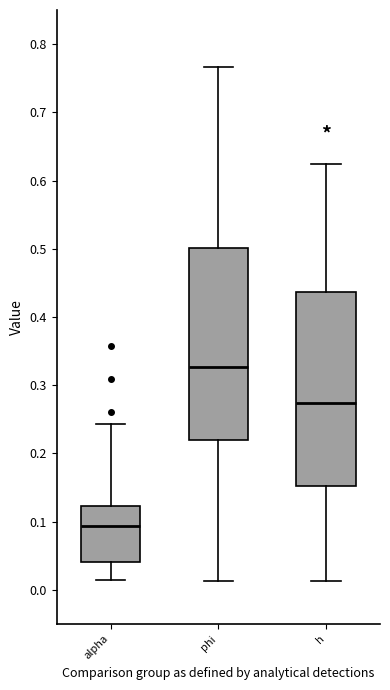

Where does the lower whisker of the box for alpha end on the y-axis? The values are not printed on the chart, so give them approximately, as read against the axis.

0.01